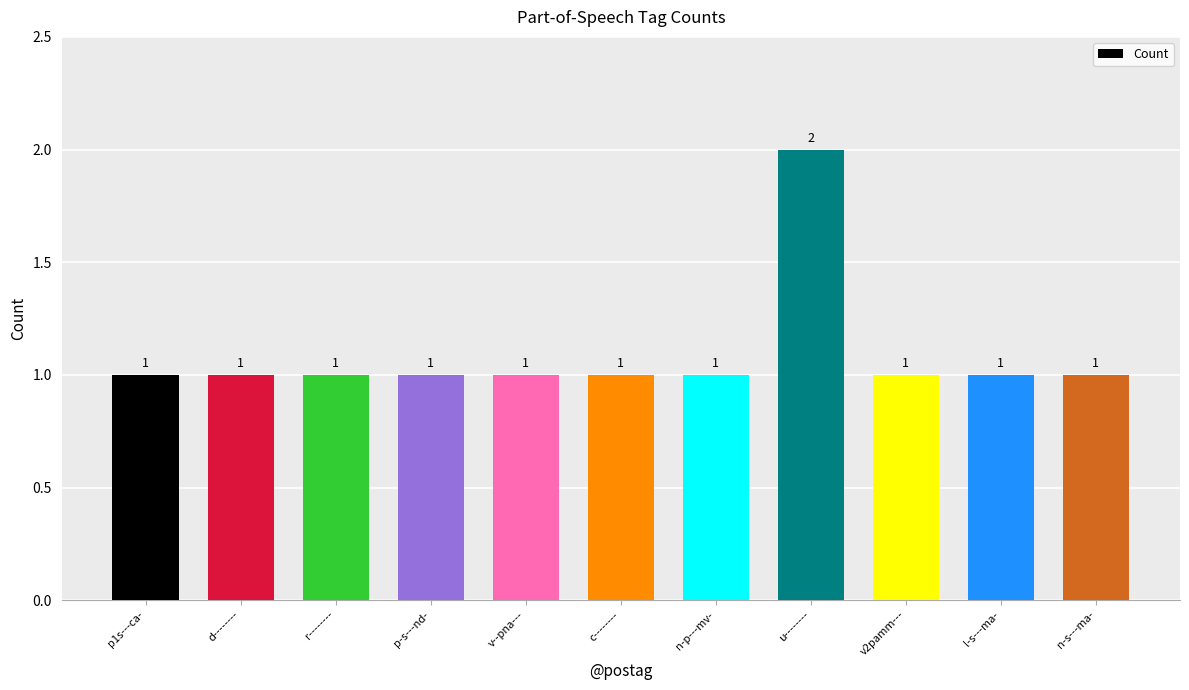

Approximately how many times larger is the value at l-s---ma- compared to p1s---ca-?

1.0